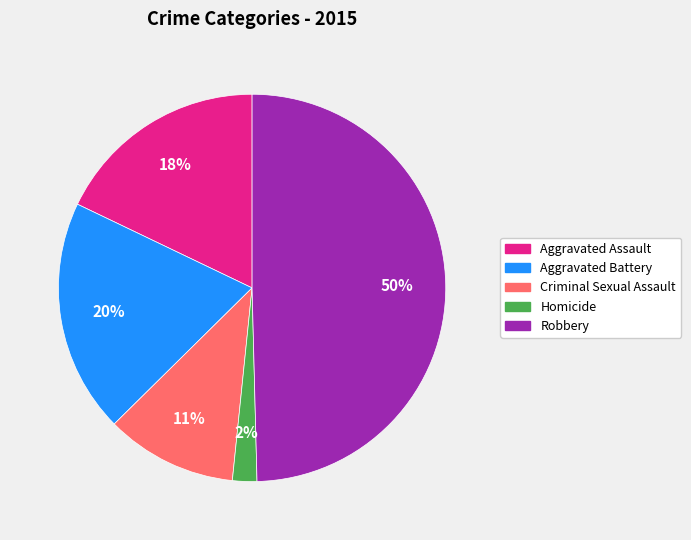

Approximately how many times larger is the value at Aggravated Assault compared to Robbery?

0.4